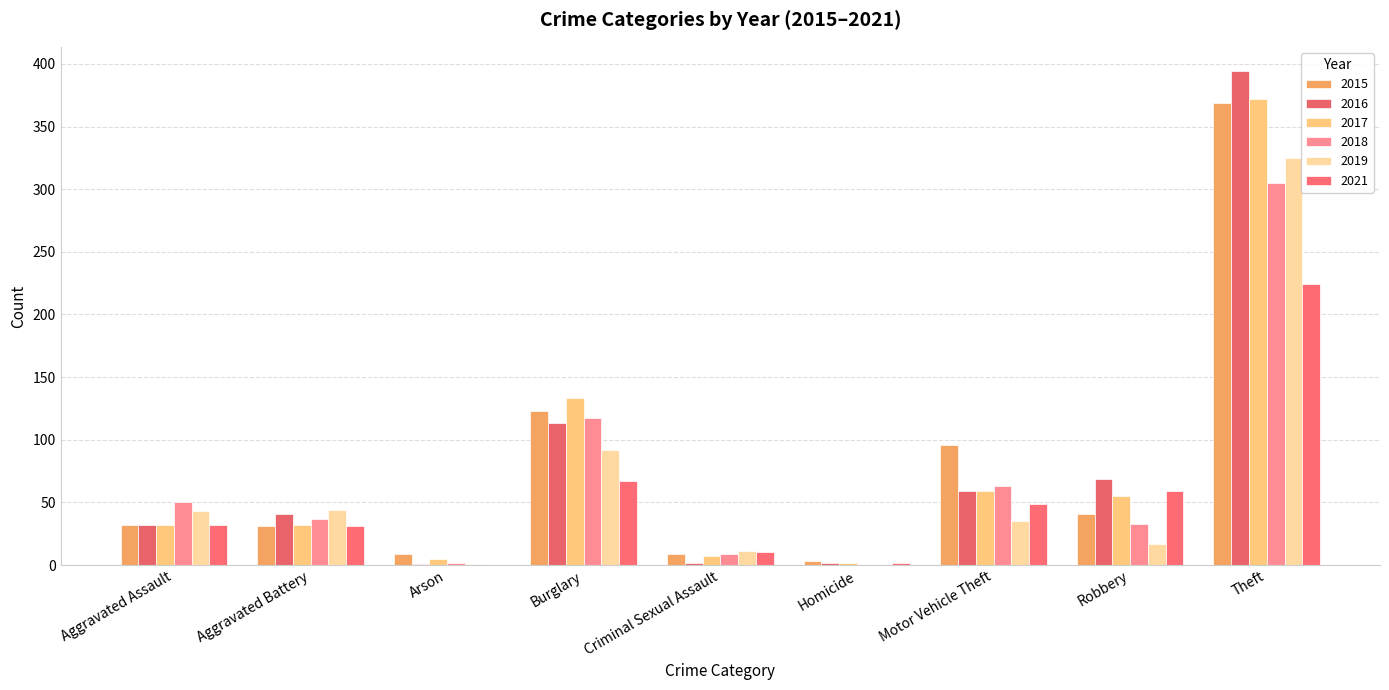

Are the bars horizontal?

No